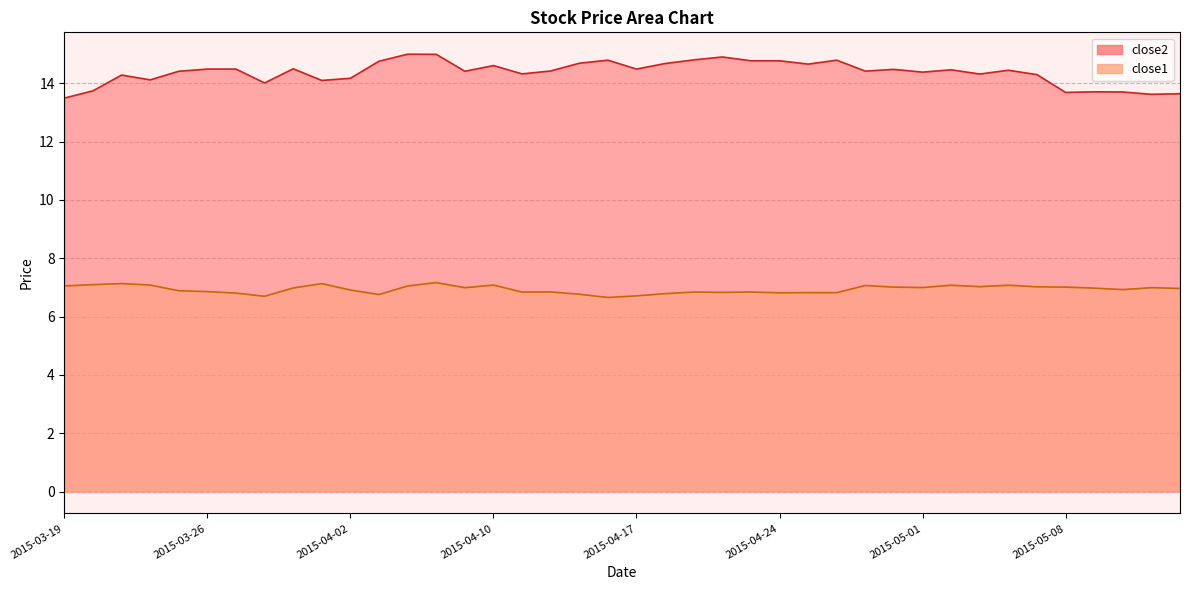

What is the difference between the second highest and minimum values in the close1 series?

0.5